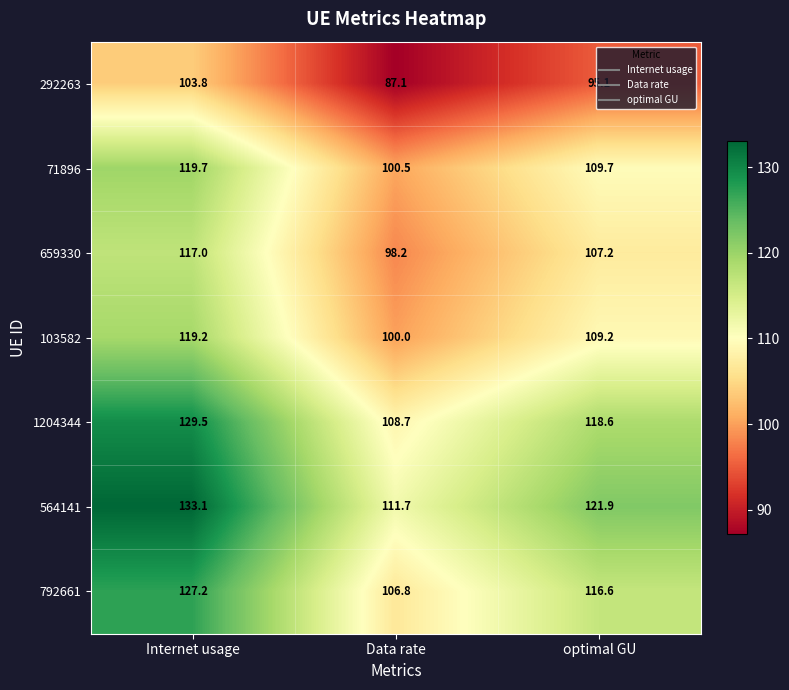

Which category has the lowest value across all series?

Data rate